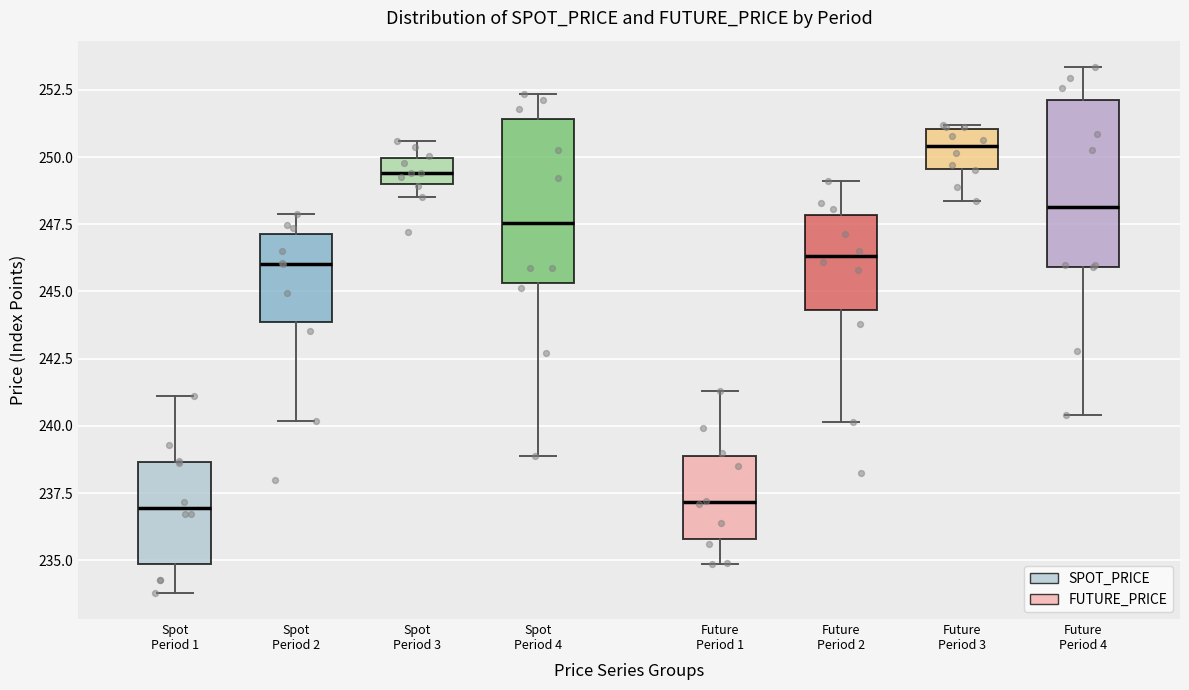

Reading left to right, read every box against the y-axis: the position of its median line, the range the box covers, and the ends of its whiskers. The values are not printed on the chart, so give them approximately, as read against the axis.

Spot Period 1: median 237.0, box 235.0 to 238.5, whiskers 234.0 to 241.0
Spot Period 2: median 246.0, box 244.0 to 247.0, whiskers 240.0 to 248.0
Spot Period 3: median 249.5, box 249.0 to 250.0, whiskers 248.5 to 250.5
Spot Period 4: median 247.5, box 245.5 to 251.5, whiskers 239.0 to 252.5
Future Period 1: median 237.0, box 236.0 to 239.0, whiskers 235.0 to 241.5
Future Period 2: median 246.5, box 244.5 to 248.0, whiskers 240.0 to 249.0
Future Period 3: median 250.5, box 249.5 to 251.0, whiskers 248.5 to 251.0 (just above the box's upper edge)
Future Period 4: median 248.0, box 246.0 to 252.0, whiskers 240.5 to 253.5